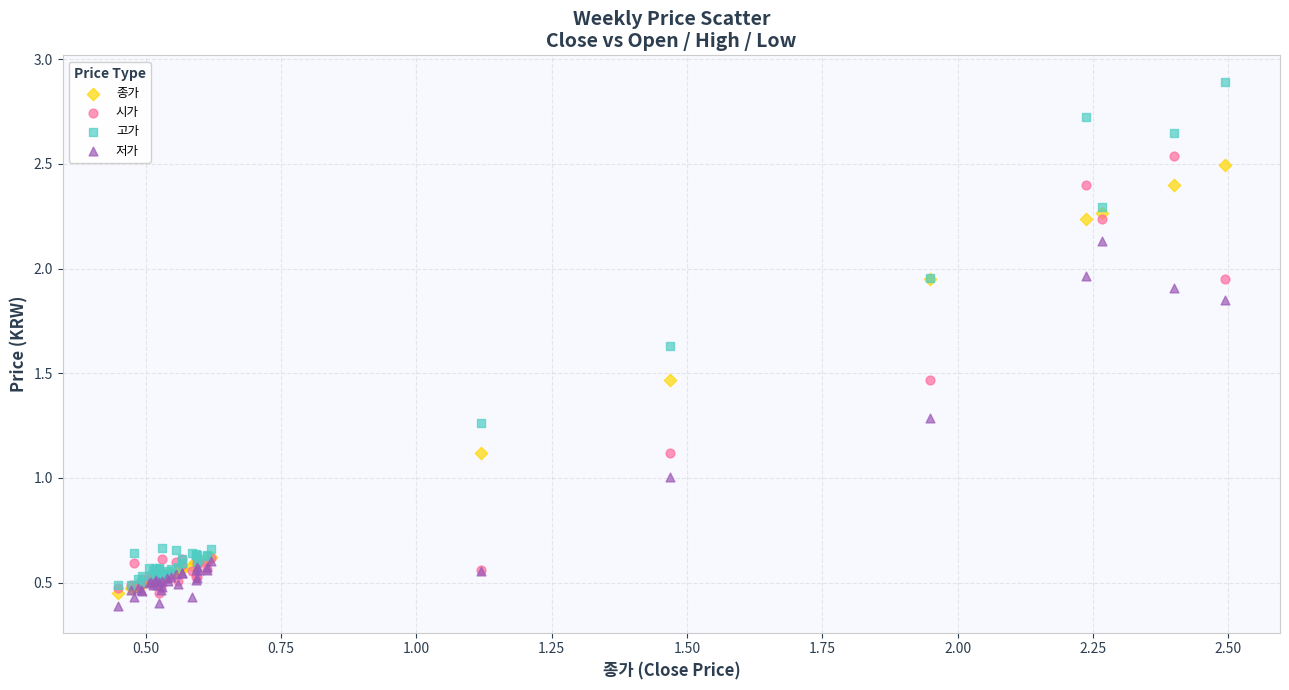

What are all the series names shown in the legend?

종가, 시가, 고가, 저가